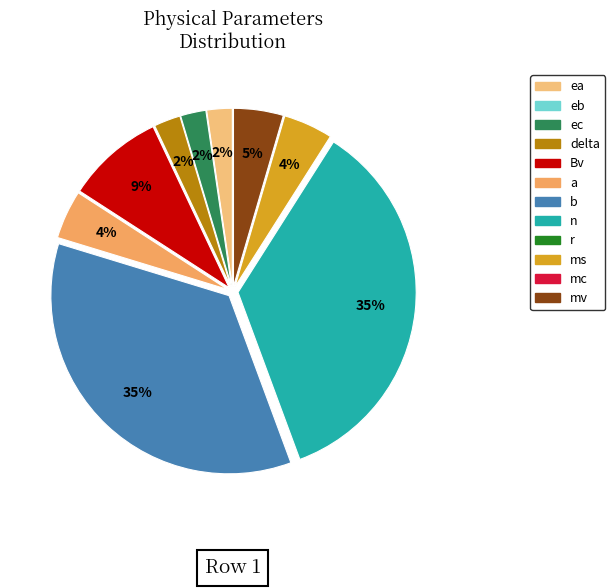

Which category has the smallest portion of the pie?

eb